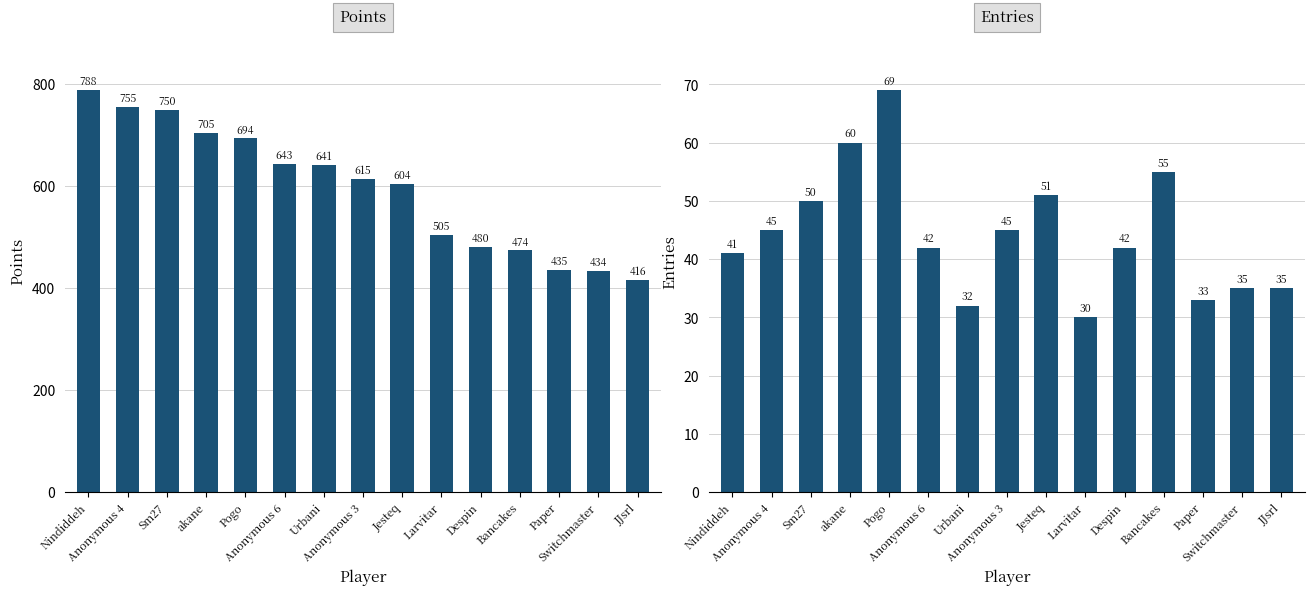

Reading left to right, list all the values displayed in this chart.

Points: 788	755	750	705	694	643	641	615	604	505	480	474	435	434	416
Entries: 41	45	50	60	69	42	32	45	51	30	42	55	33	35	35